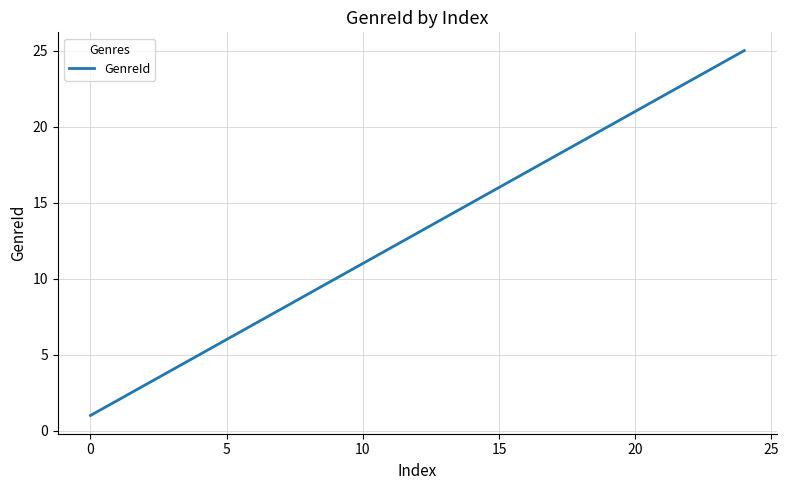

What is the maximum value shown in the chart?

25